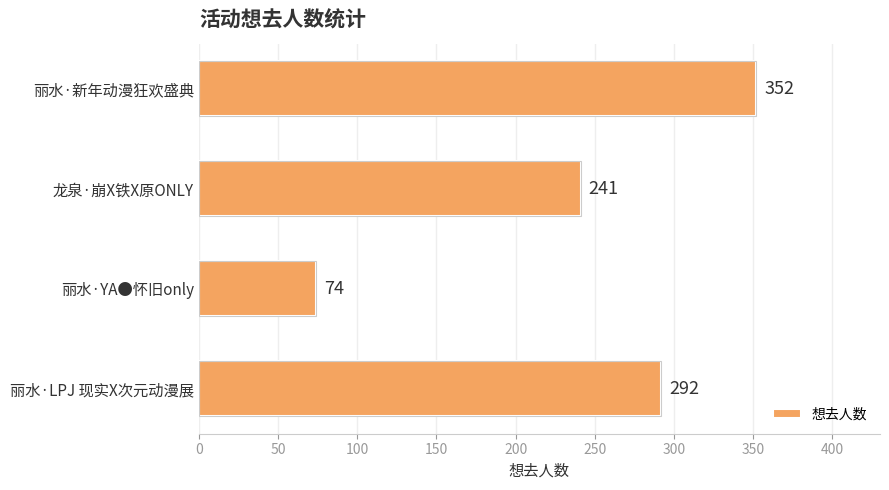

What is the difference between the maximum and minimum values?

278